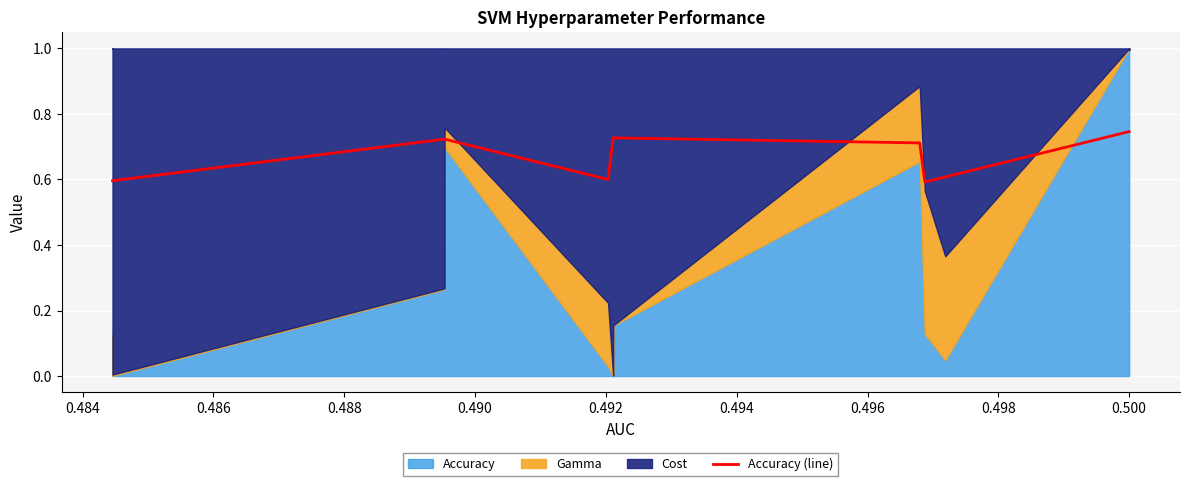

True or false: the data has more than 2 interior local peaks.

False